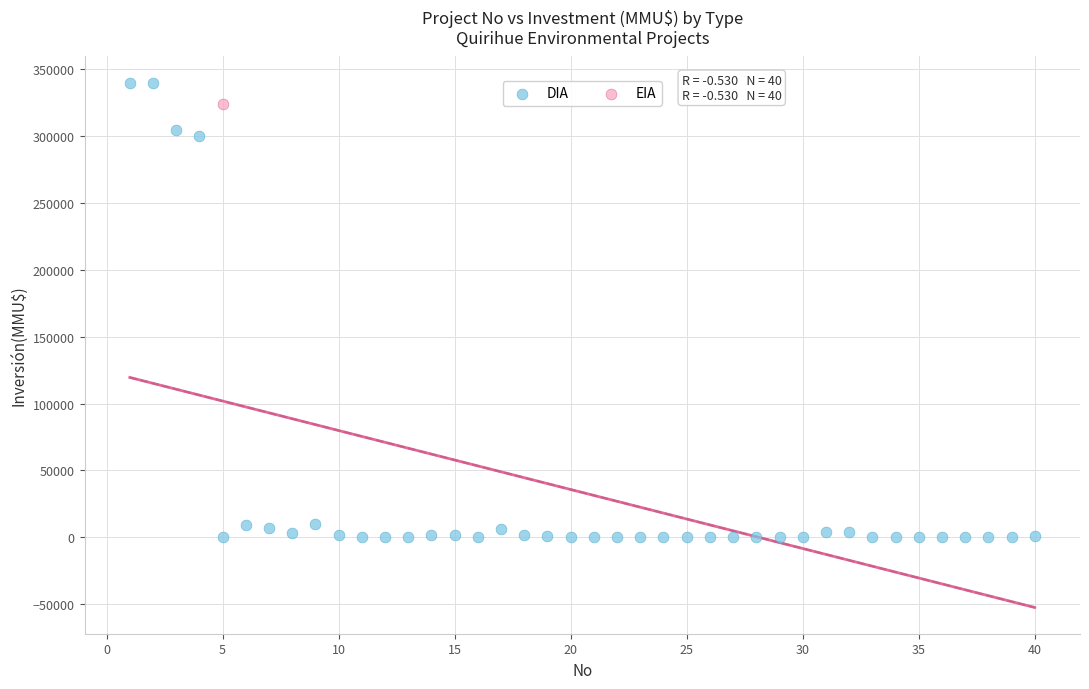

What are all the series names shown in the legend?

DIA, EIA